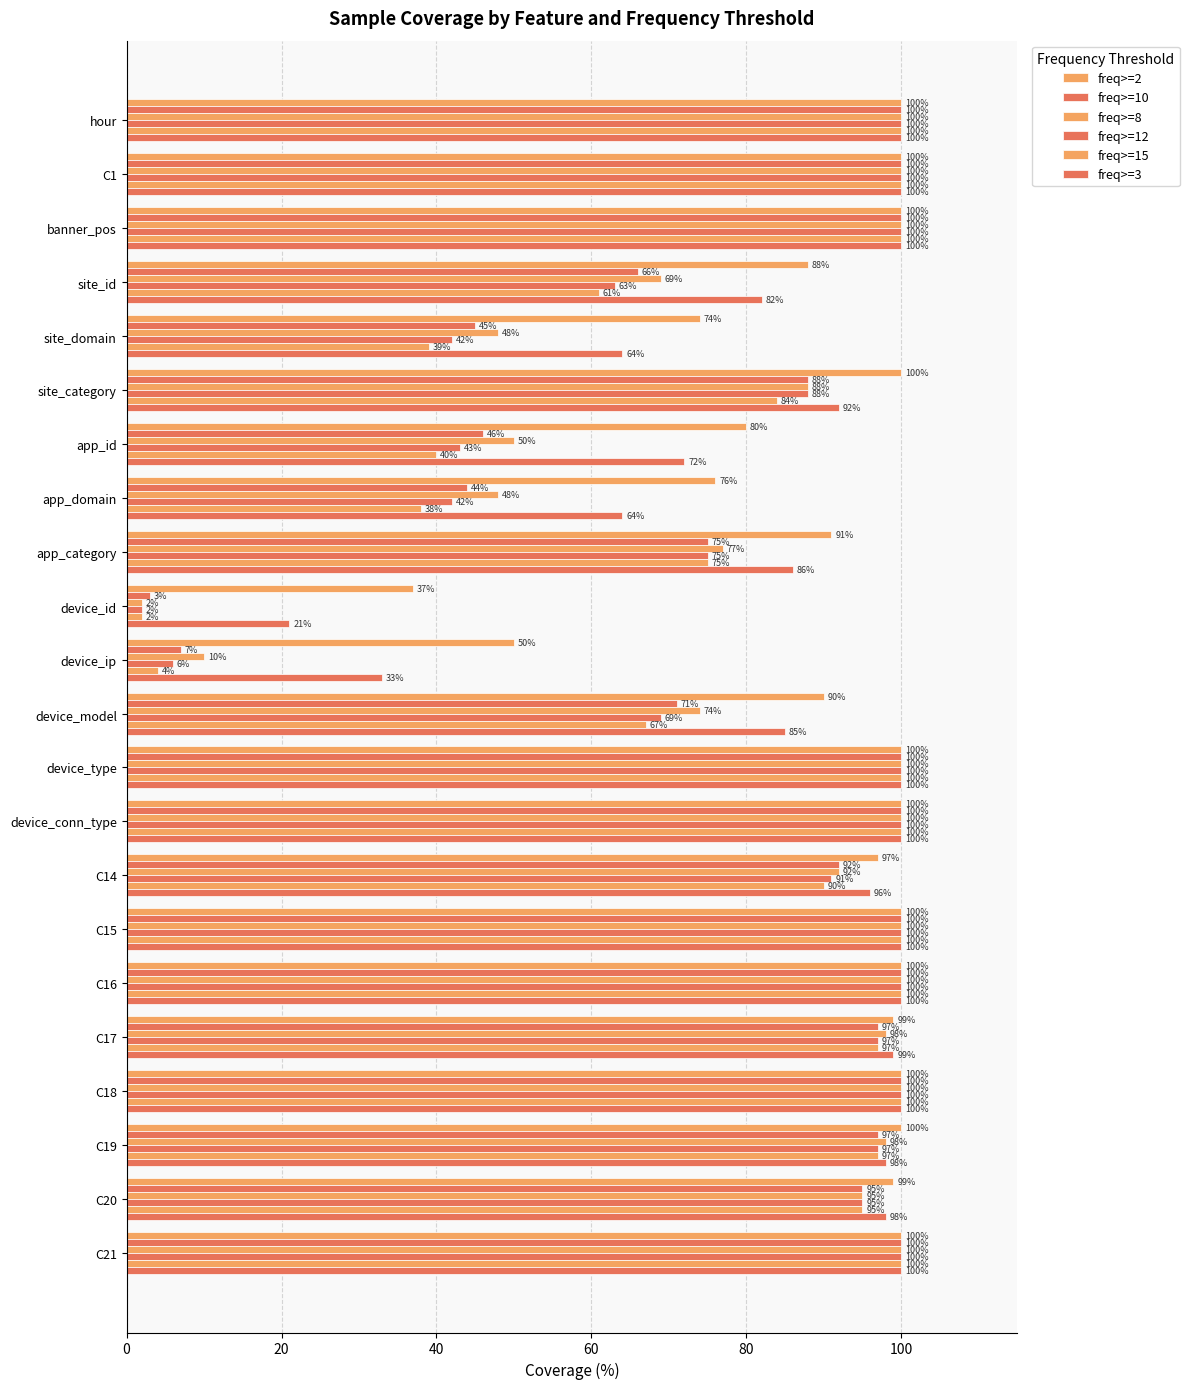

Which series has the largest range (max minus min)?

freq>=8